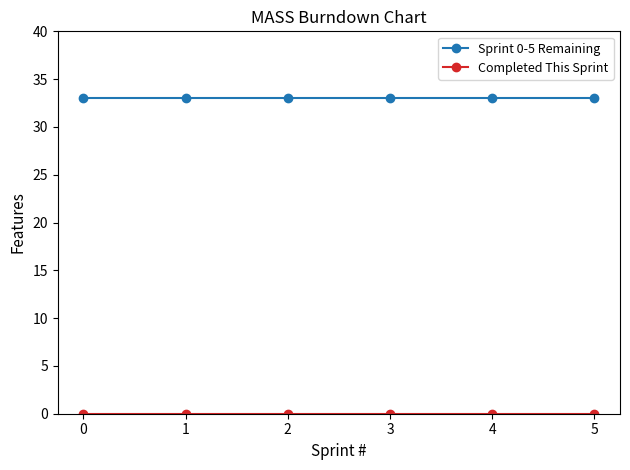

What is the highest value of the Sprint 0-5 Remaining series?

33